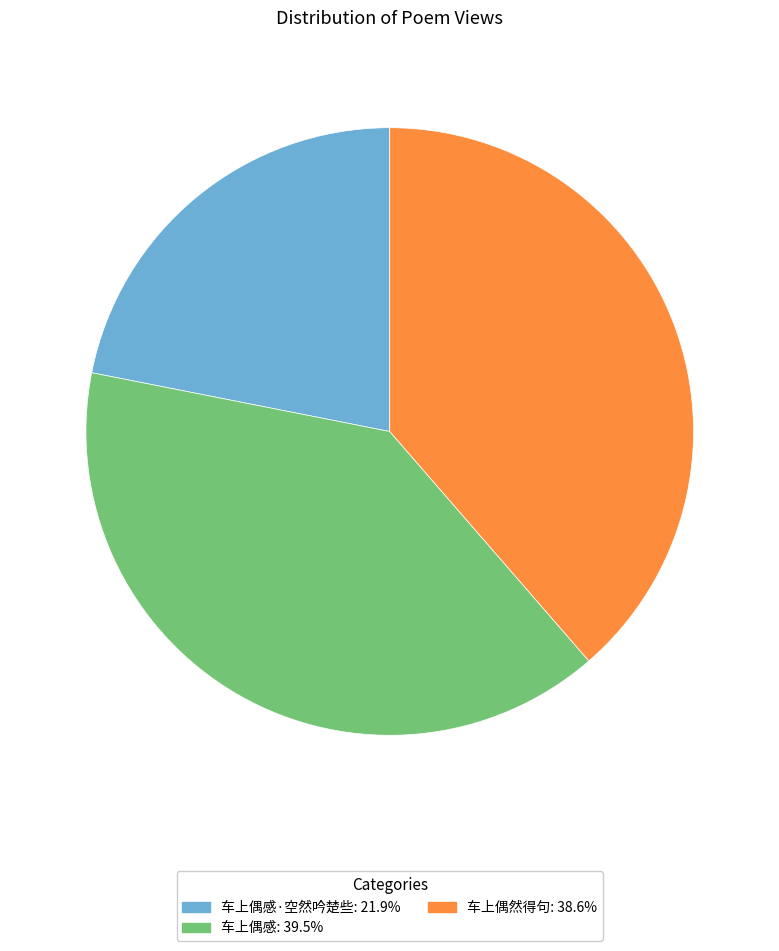

Does any single category account for the majority?

No